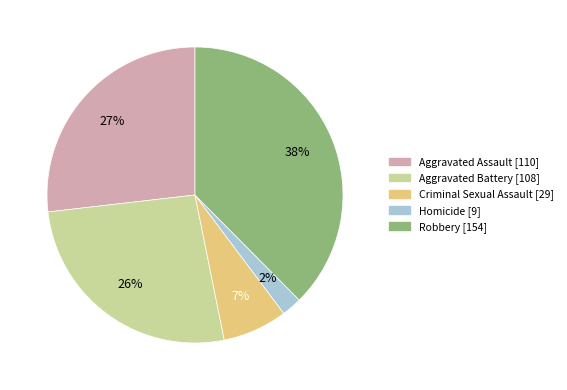

How many segments does this pie chart have?

5